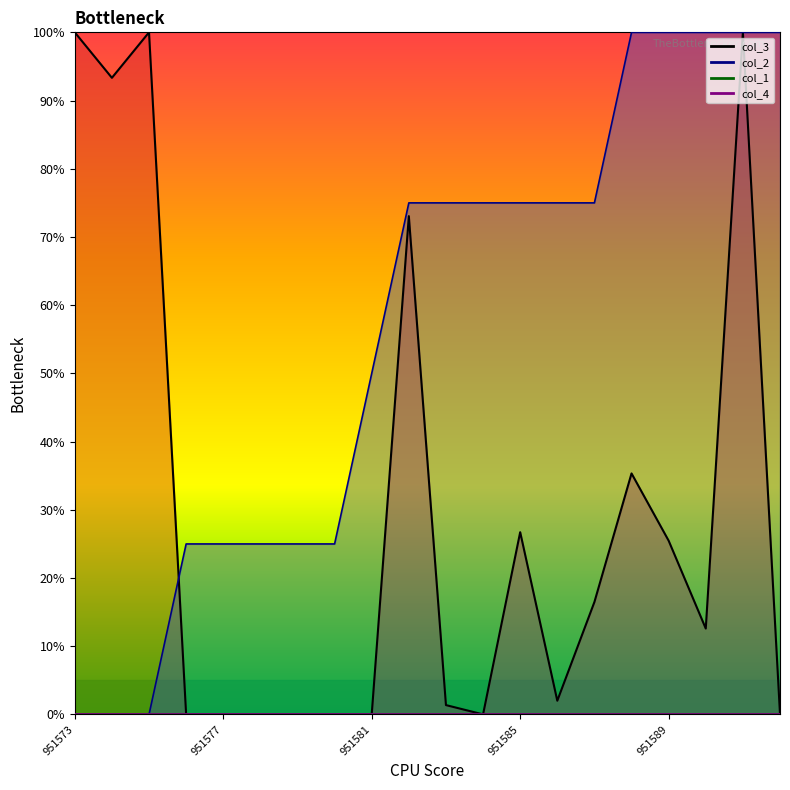

How many data points does each series have?

20